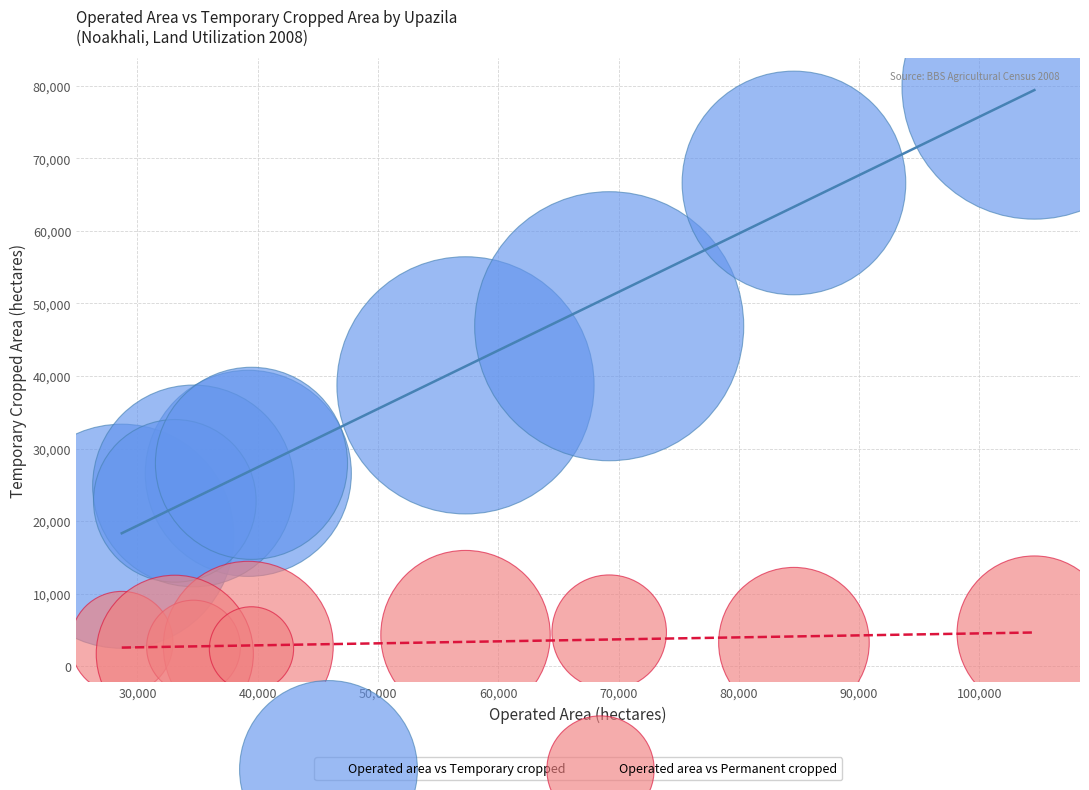

Which series contains the lowest Y value?

Operated area vs Permanent cropped